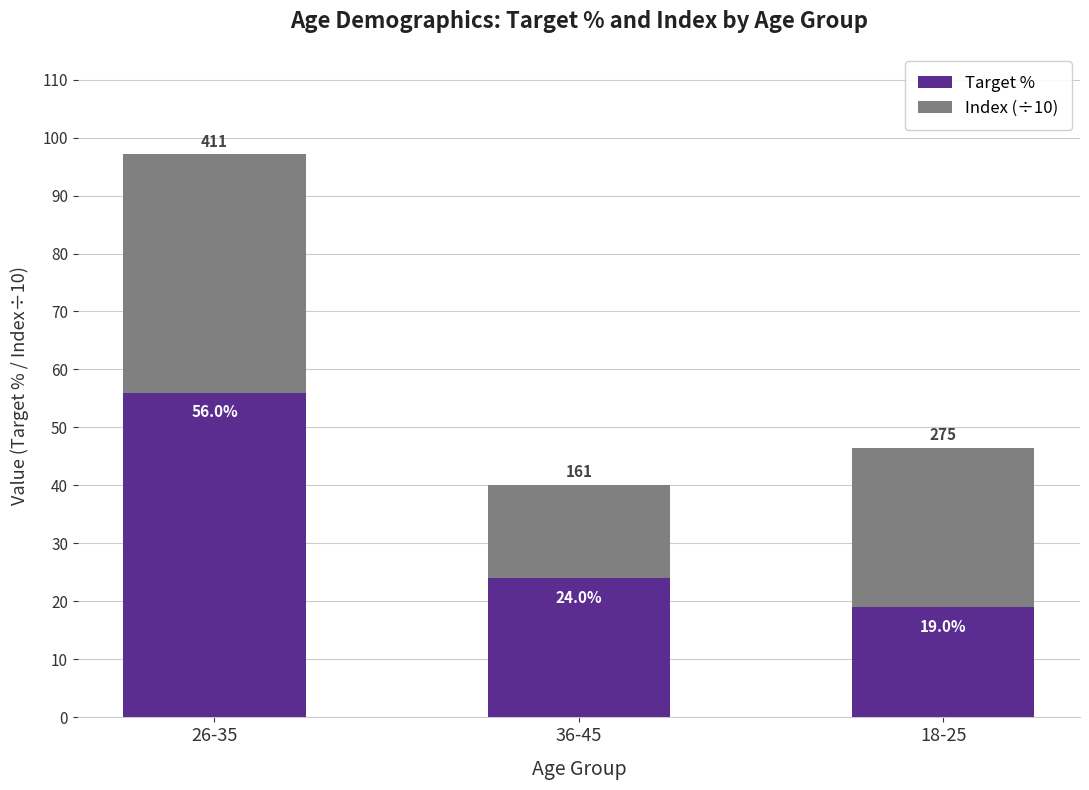

What is the difference between the maximum and minimum values in the Target % series?

37.0